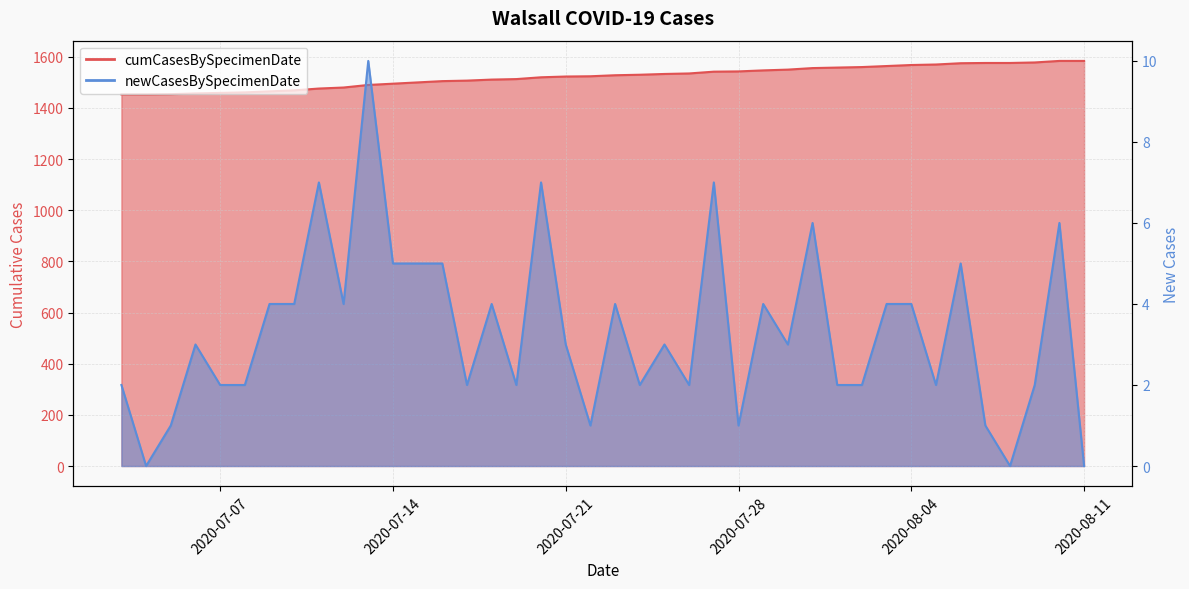

What is the value of the 33rd point from the left?

1568